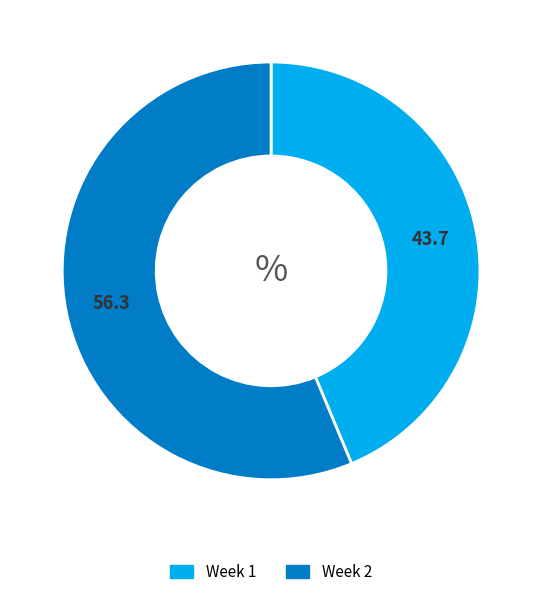

Approximately how many times larger is the value at Week 2 compared to Week 1?

1.3